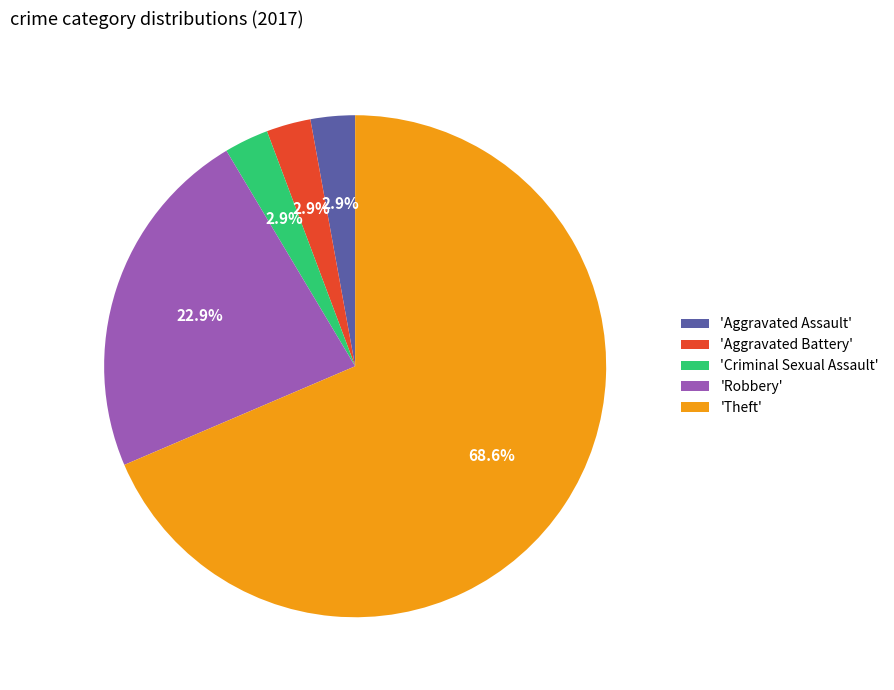

Which category has the biggest portion of the pie?

'Theft'